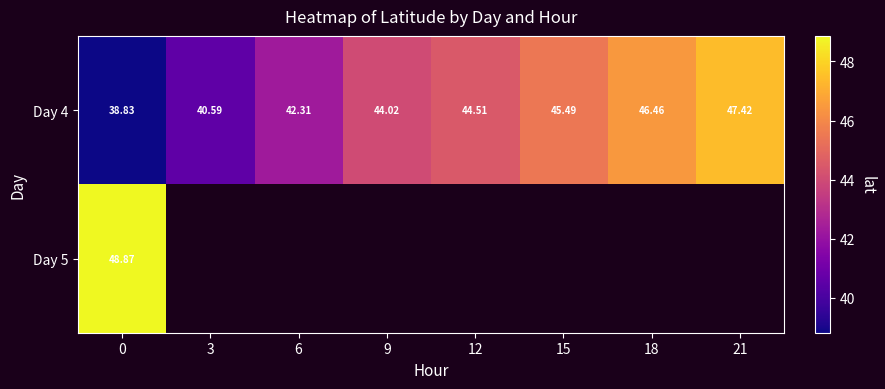

The value of Day 4 at 21 is 22.4. True or false?

False